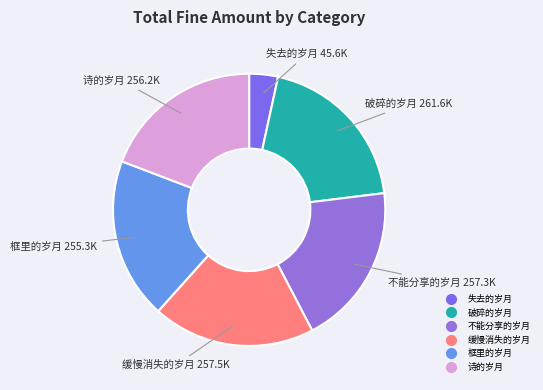

Is 诗的岁月 the majority of the pie?

No